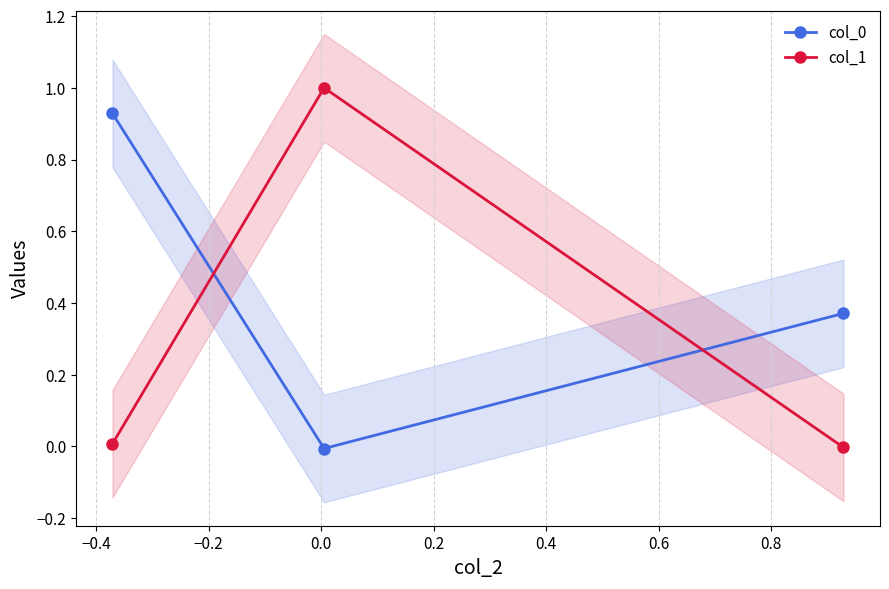

What is the maximum value for col_1?

1.0